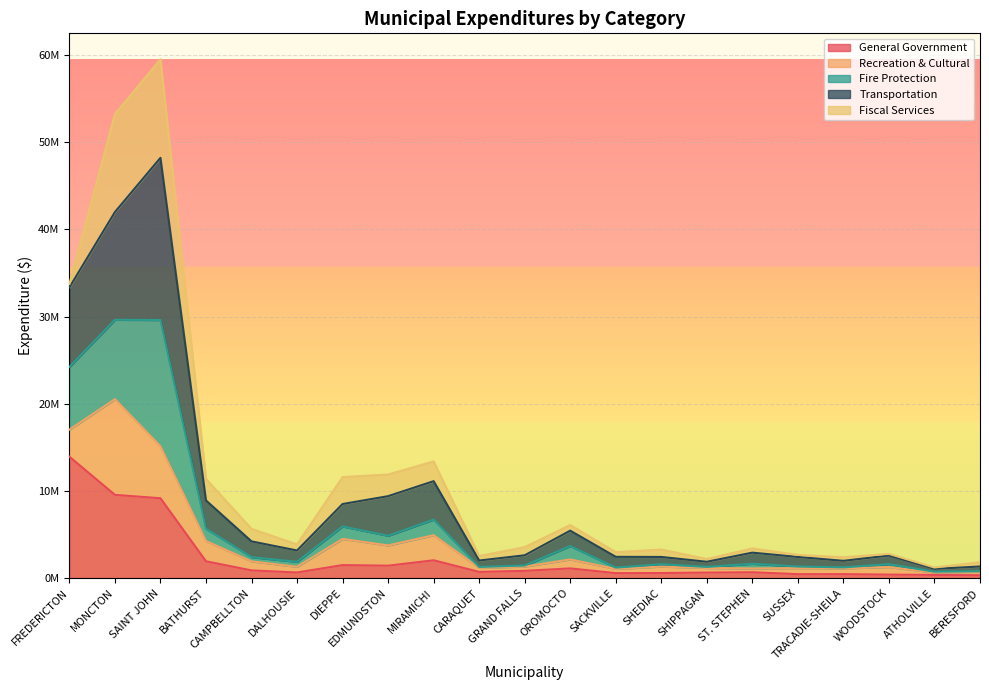

At which category does the chart reach its minimum across all series?

BERESFORD